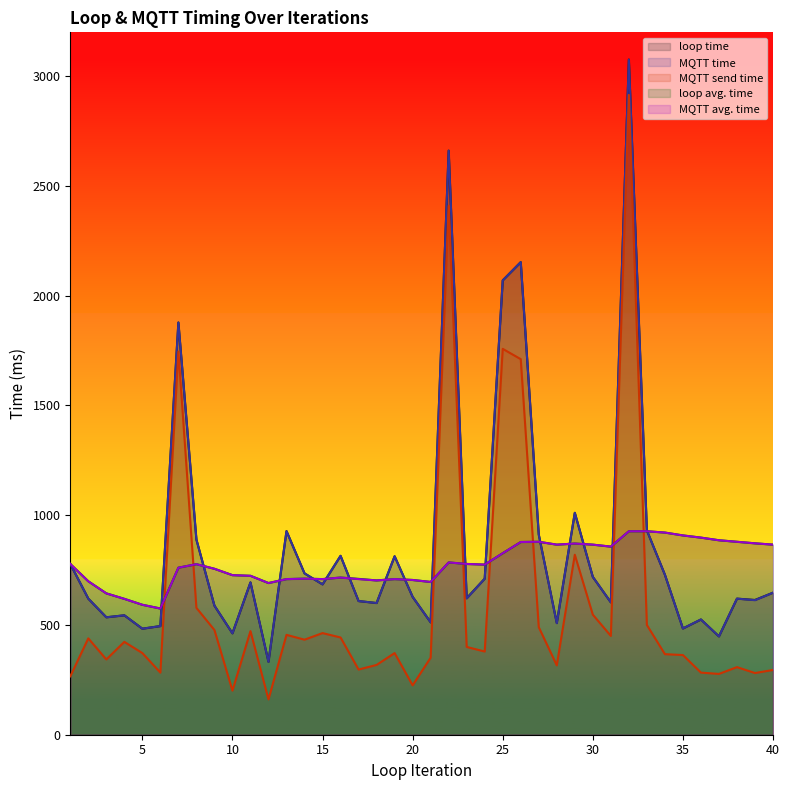

What is the minimum value shown in the chart?

161